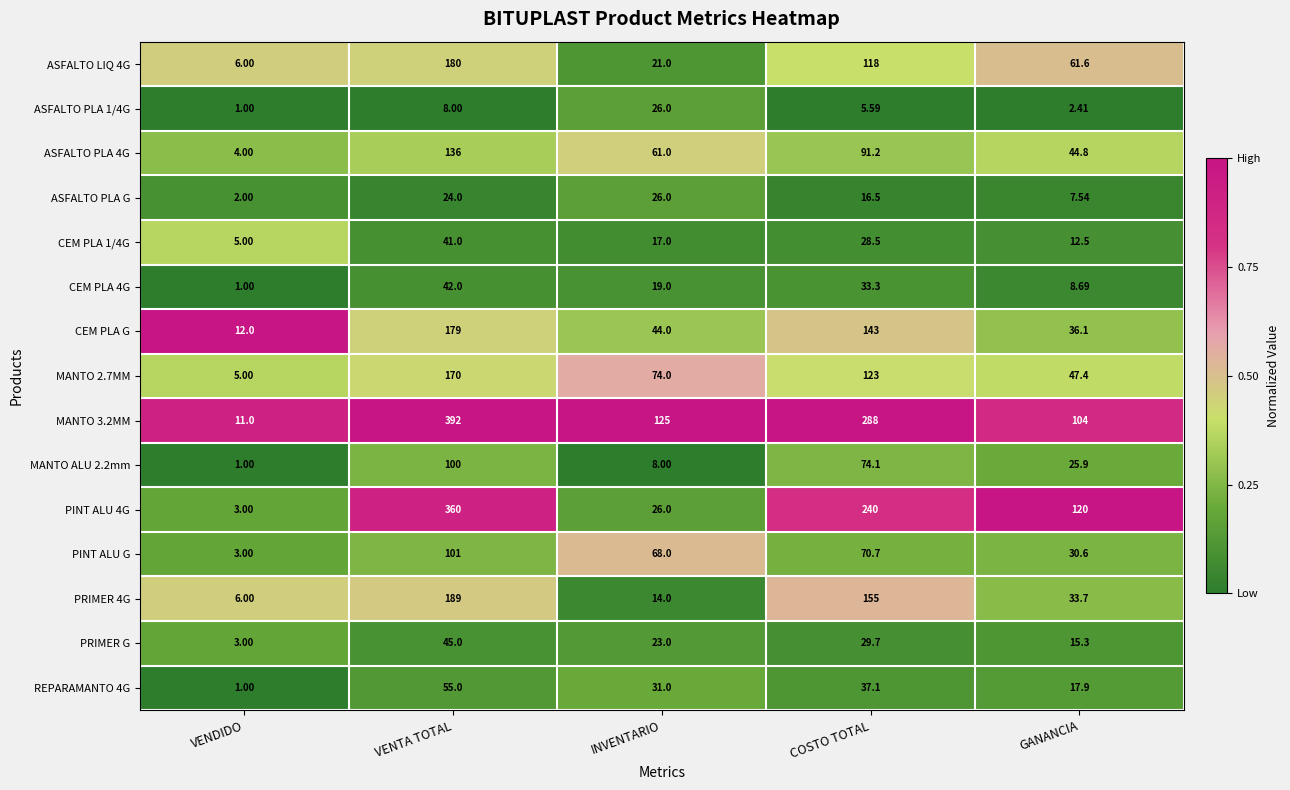

Where does the MANTO ALU 2.2mm series first go above 25?

VENTA TOTAL